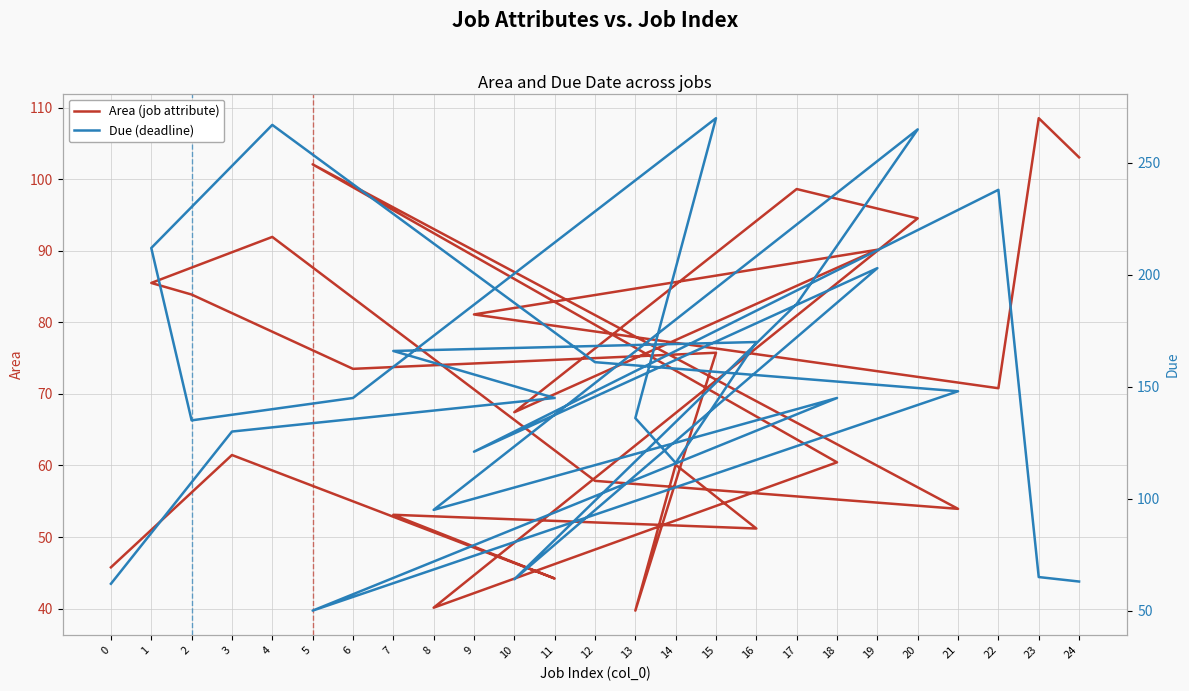

How many values in the Due (deadline) series exceed 145?

11